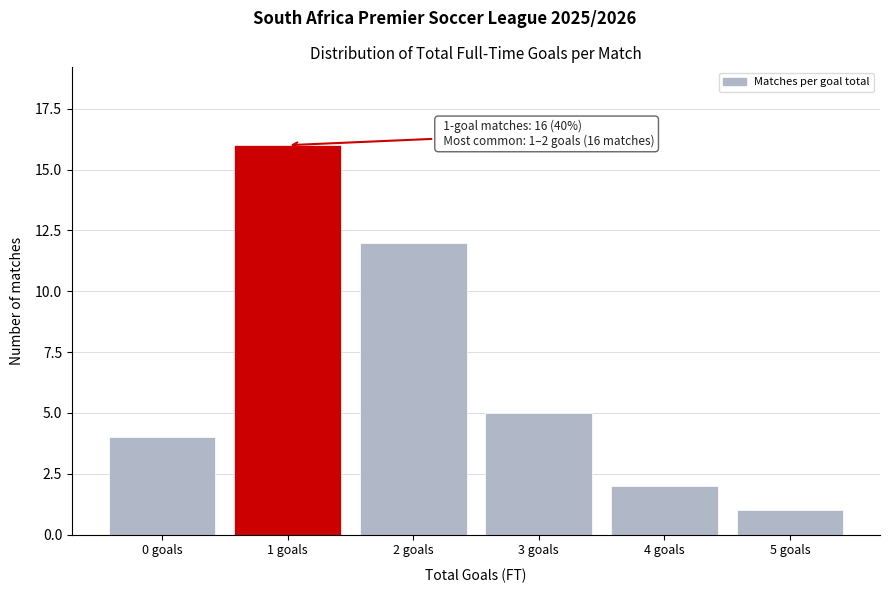

Reading left to right, what are all the values shown in this chart?

4	16	12	5	2	1